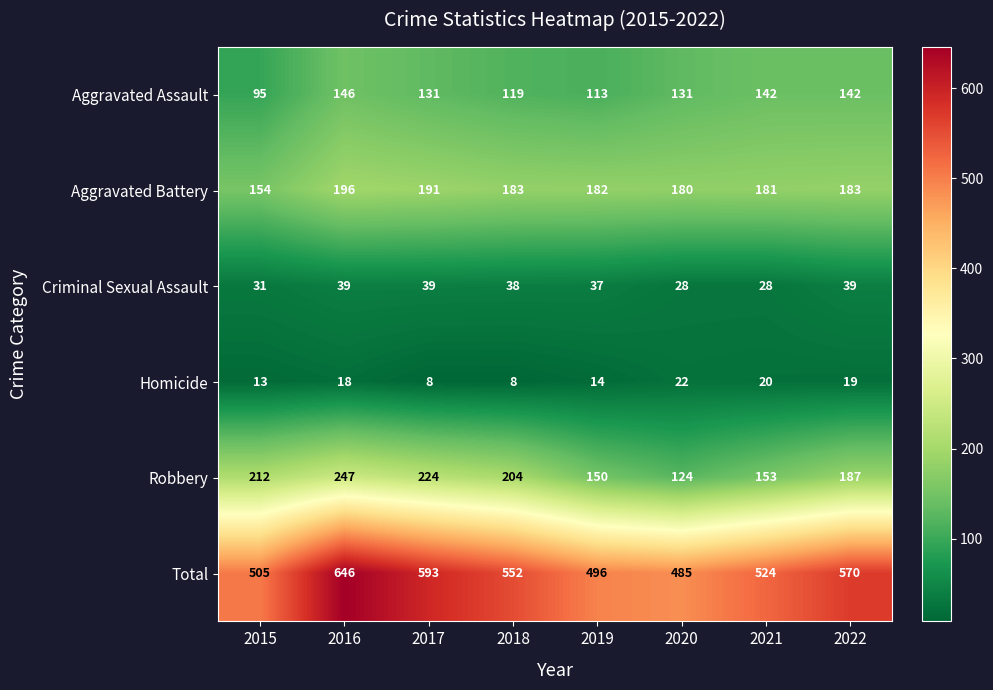

How many series are shown in this chart?

6